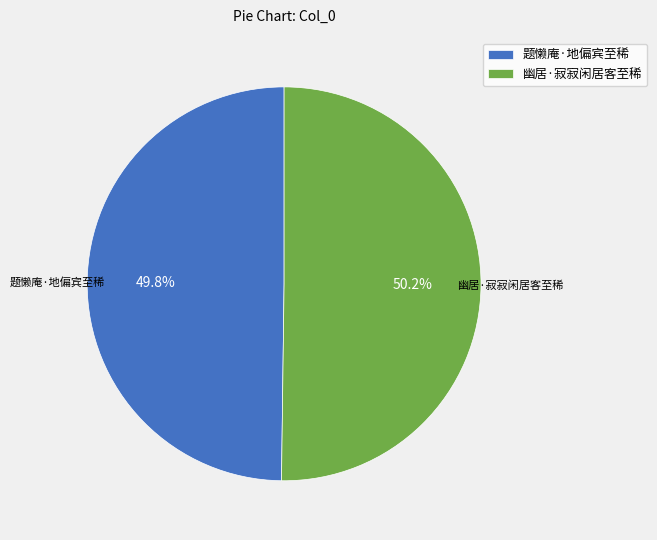

Is there any slice that represents more than half of the pie?

Yes